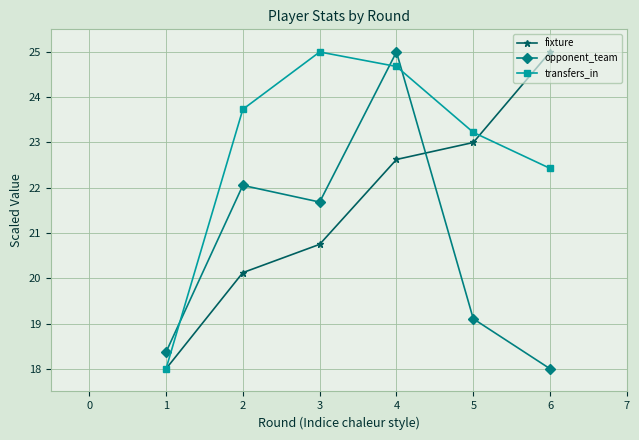

How many categories are shown in the chart?

6